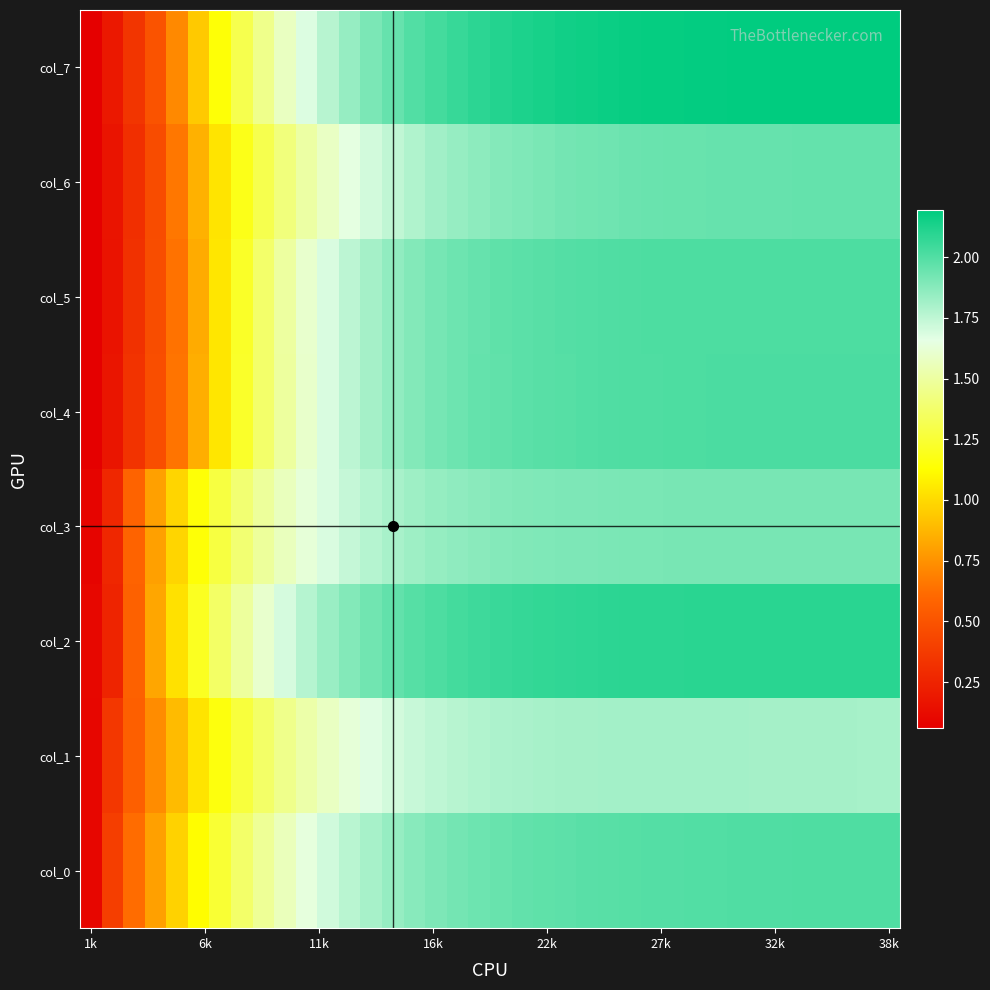

What is the smallest value displayed?

0.1